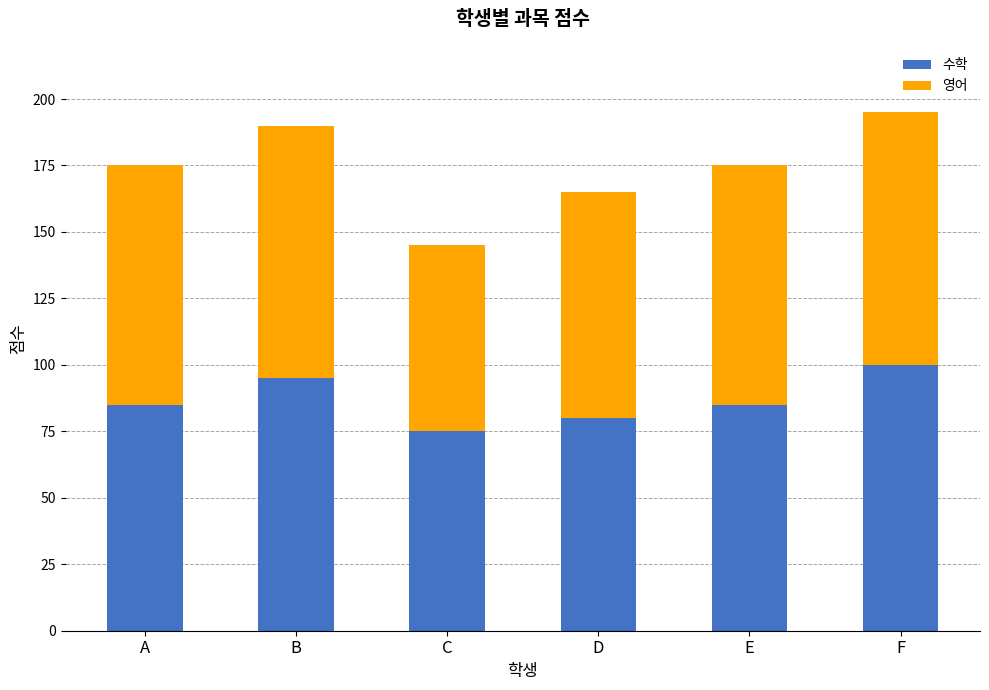

What is the minimum value for 수학?

75